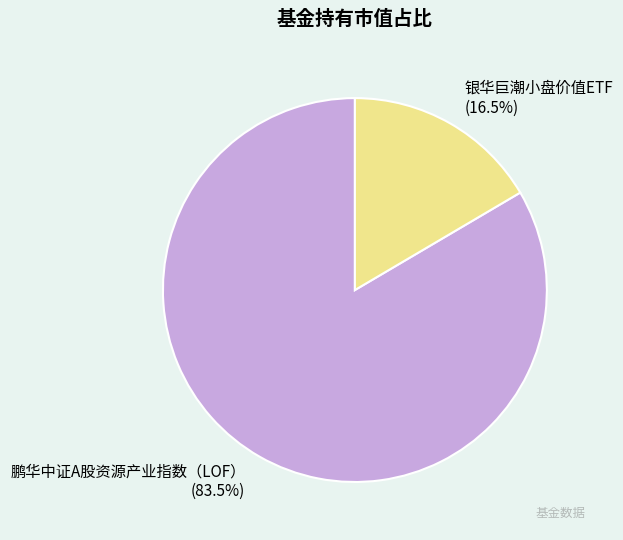

What is the majority slice?

鹏华中证A股资源产业指数（LOF）